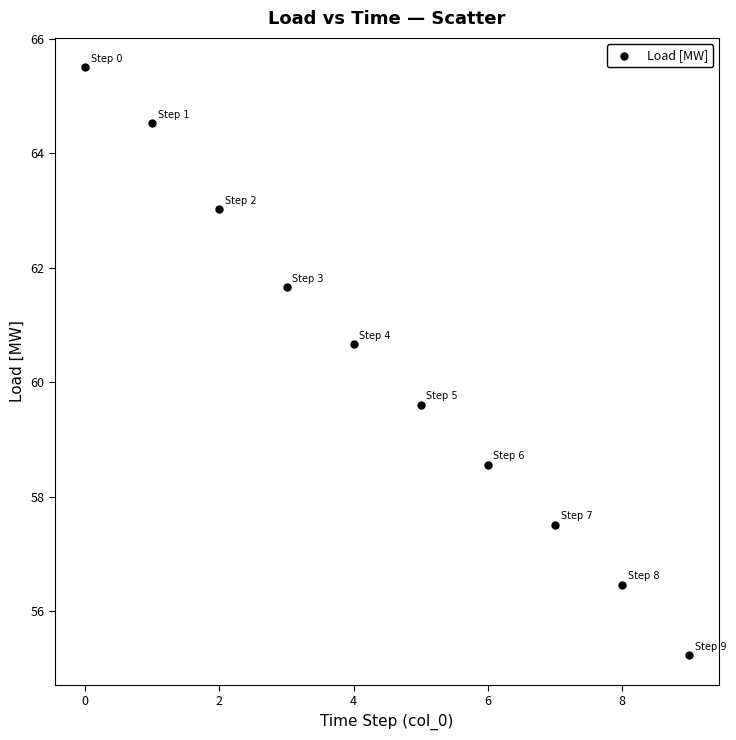

What is the average Y value?

60.3